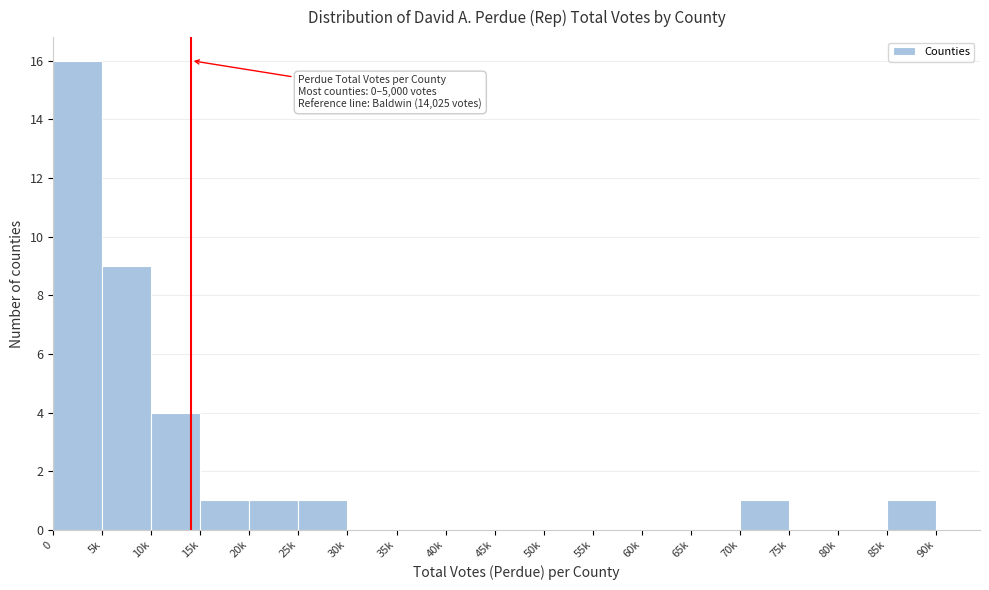

Reading left to right, extract all data points from this chart.

0=16	5k=9	10k=4	15k=1	20k=1	25k=1	30k=0	35k=0	40k=0	45k=0	50k=0	55k=0	60k=0	65k=0	70k=1	75k=0	80k=0	85k=1